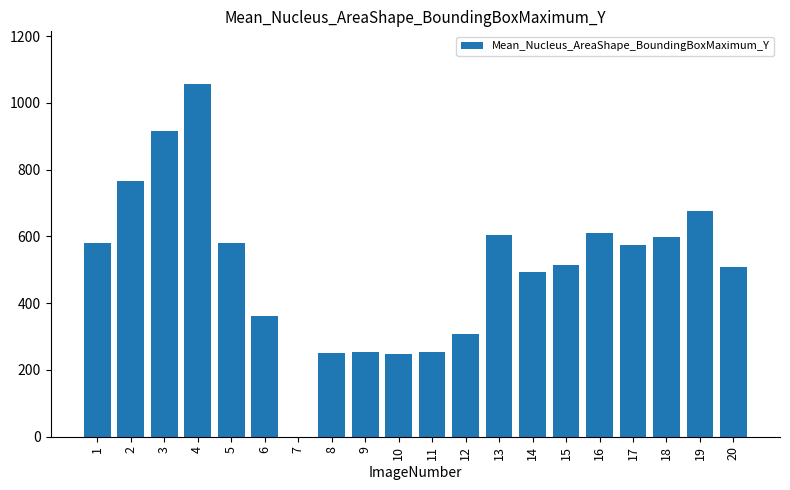

How many positive values are there?

19